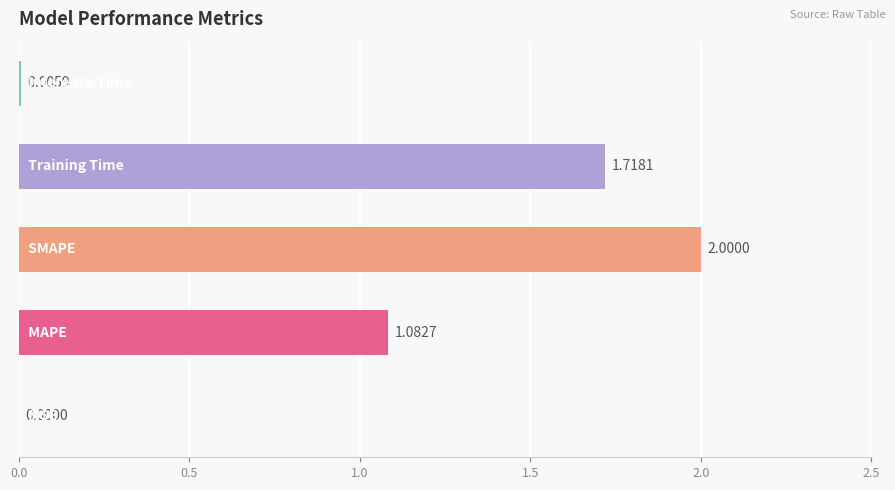

What is the sum of all values?

4.8